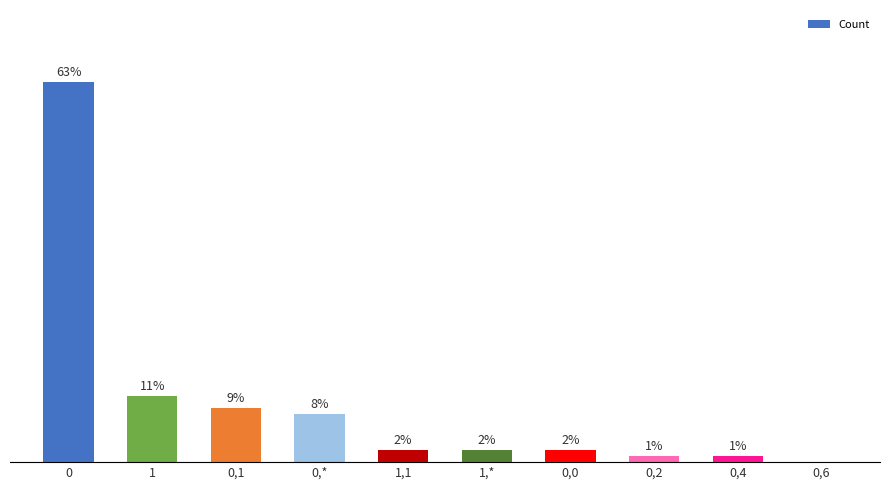

The value at 0,2 is 1. True or false?

True